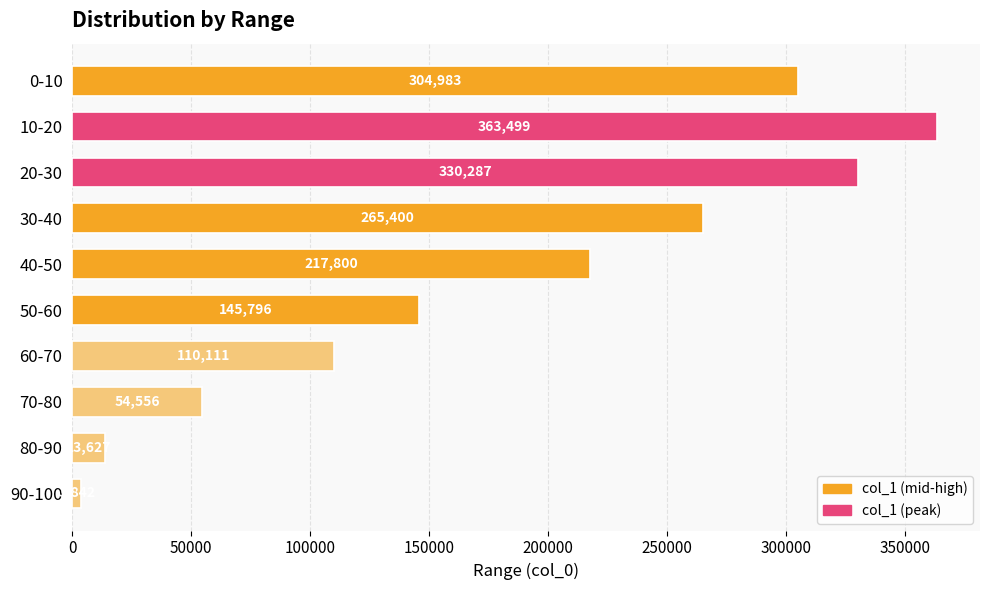

Where is the data nearest to the value 183670?

40-50